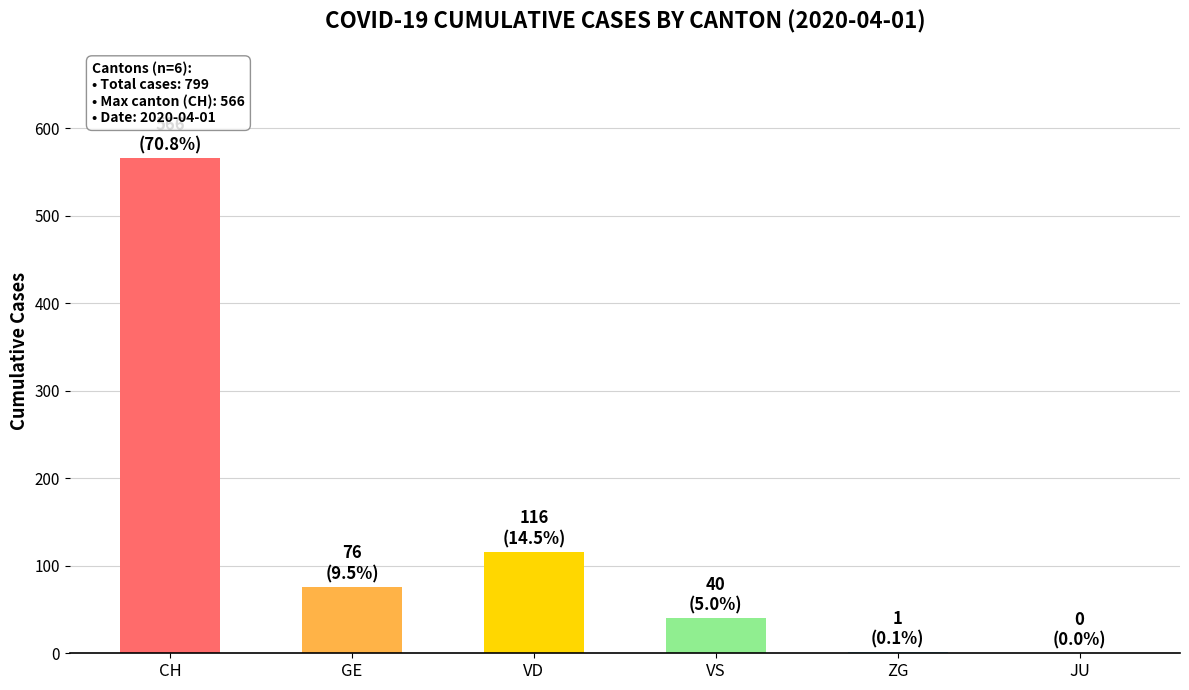

The chart shows a value of 16 at VS. True or false?

False